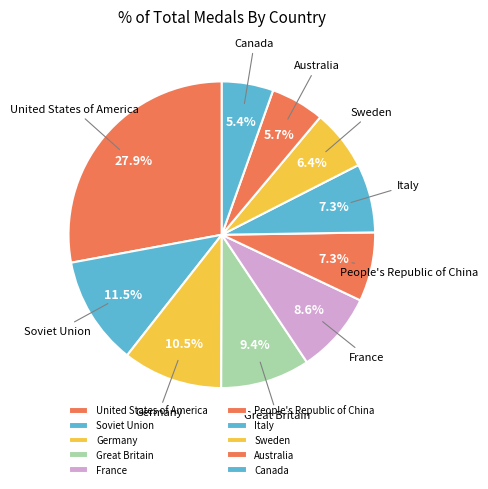

How much of the chart is everything except Germany?

89.5%